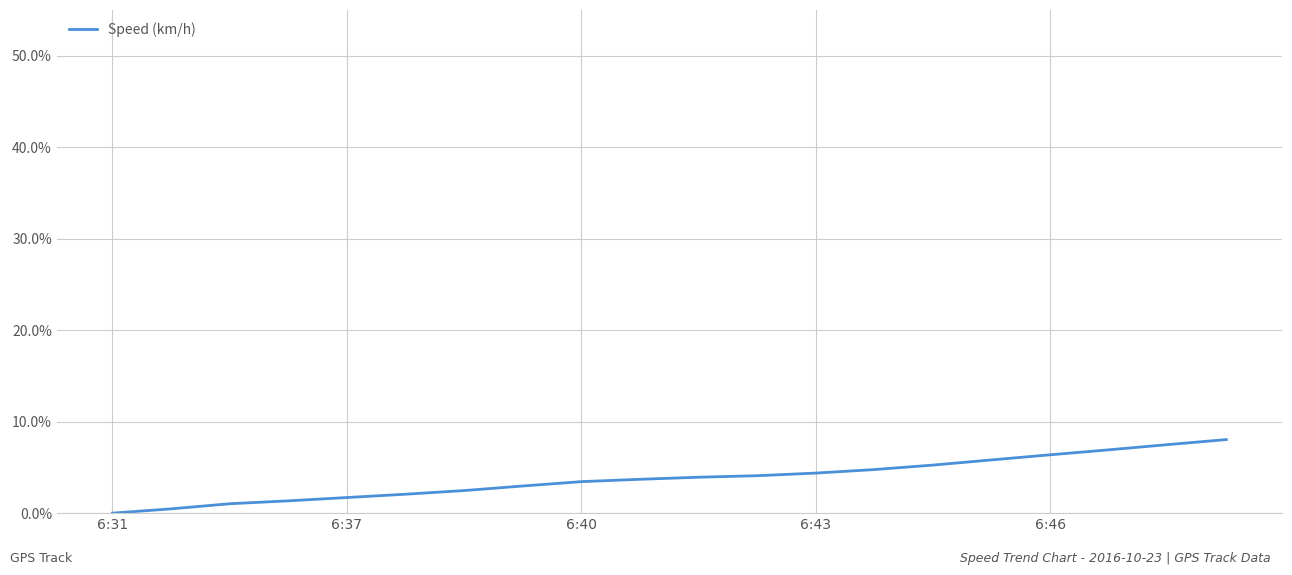

What is the greatest value displayed?

8.0